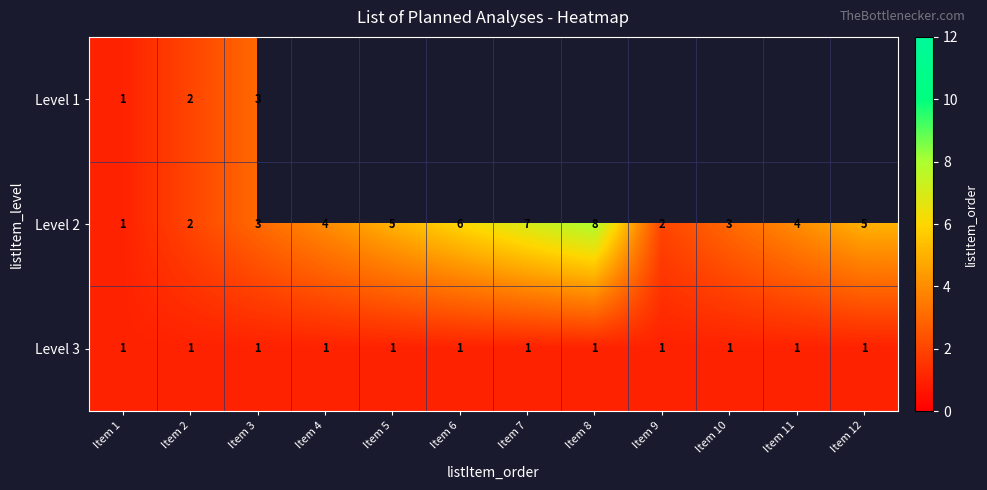

At which label does Level 2 reach its minimum?

Item 1